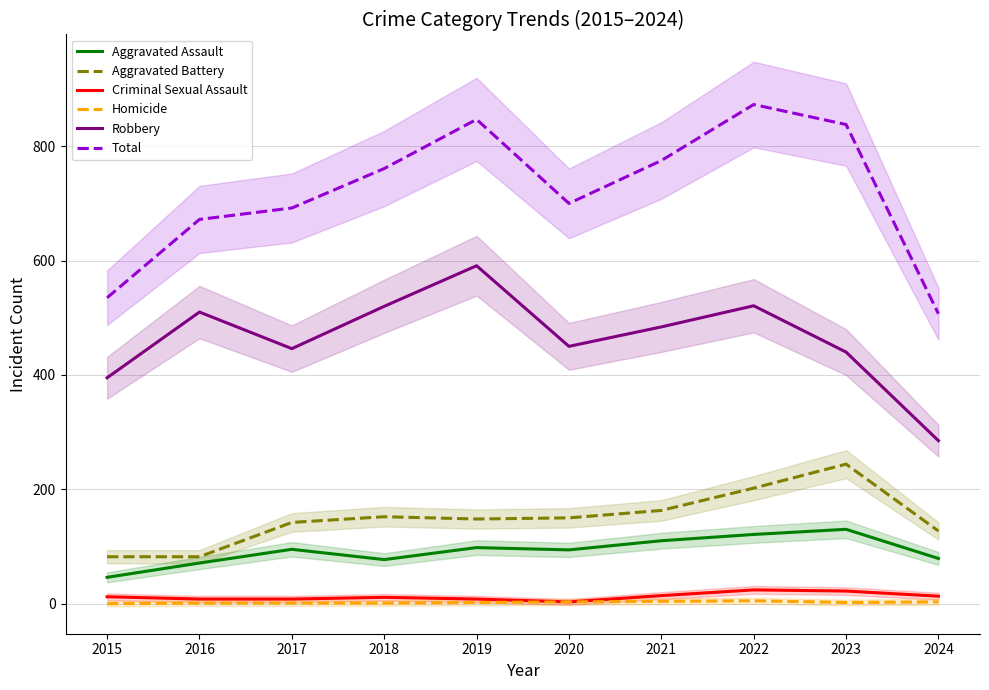

Reading left to right, extract all data points from this chart.

Aggravated Assault: 2015=46	2016=71	2017=95	2018=77	2019=98	2020=94	2021=110	2022=121	2023=130	2024=79
Aggravated Battery: 2015=82	2016=82	2017=142	2018=152	2019=148	2020=150	2021=163	2022=202	2023=244	2024=127
Criminal Sexual Assault: 2015=12	2016=8	2017=8	2018=11	2019=8	2020=3	2021=14	2022=24	2023=22	2024=13
Homicide: 2015=0	2016=1	2017=1	2018=1	2019=2	2020=3	2021=4	2022=5	2023=2	2024=3
Robbery: 2015=395	2016=510	2017=446	2018=520	2019=591	2020=450	2021=484	2022=521	2023=440	2024=285
Total: 2015=535	2016=672	2017=692	2018=761	2019=847	2020=700	2021=775	2022=873	2023=838	2024=507